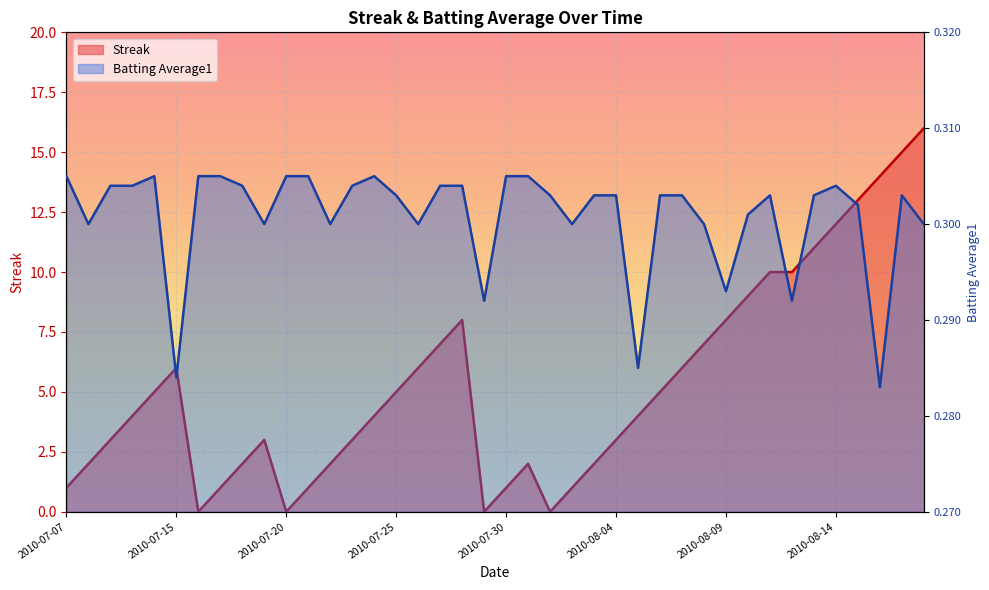

How many lines are shown in the chart?

2